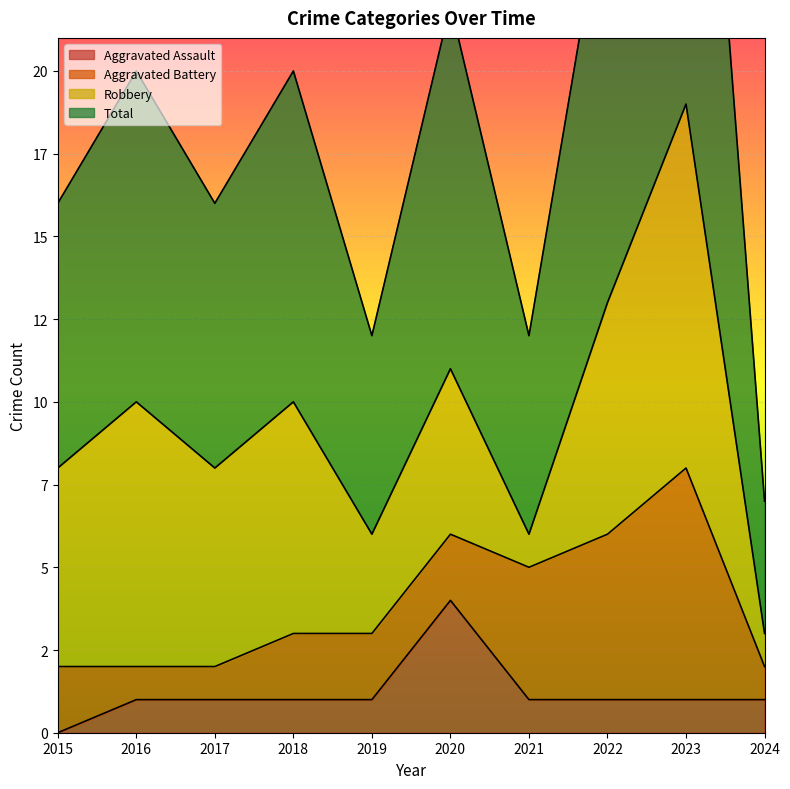

True or false: Aggravated Assault and Total intersect in this chart.

False